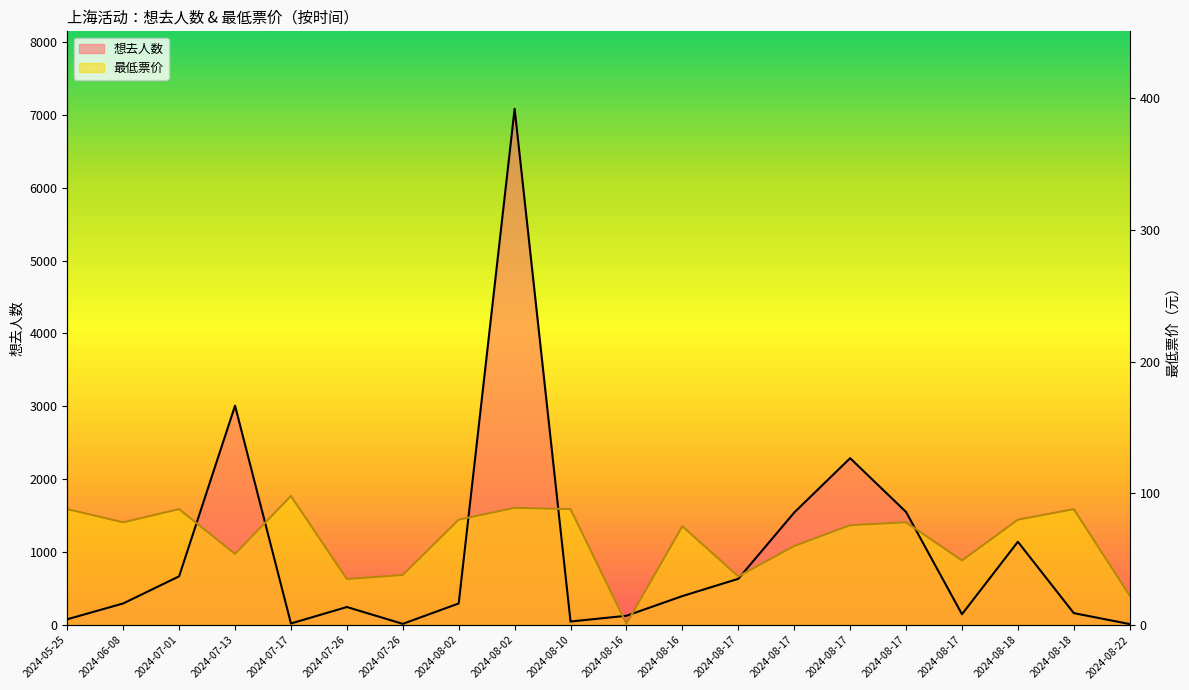

Does the chart display data point markers on the line(s)?

No